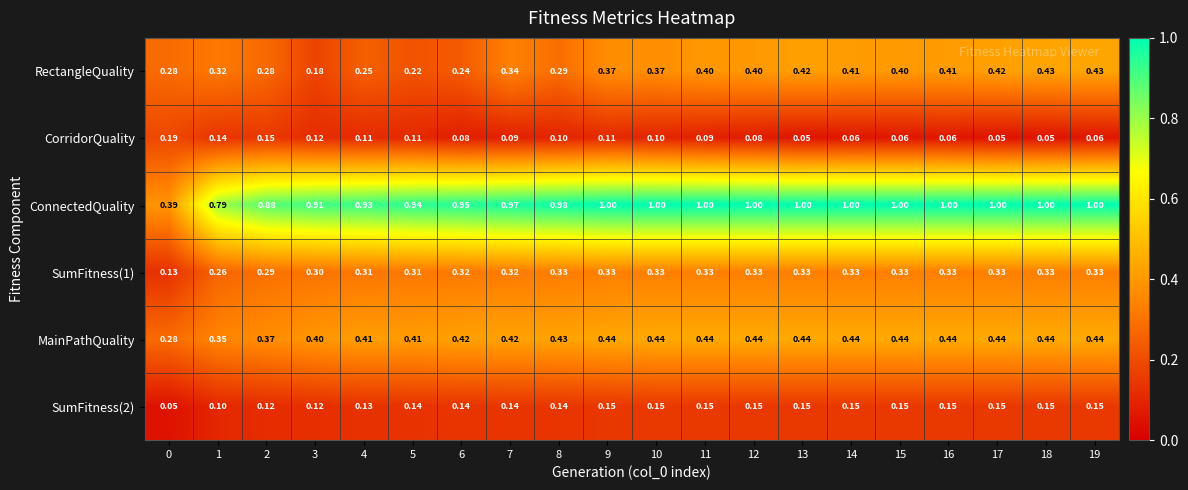

Which series changed the most between 5 and 8?

RectangleQuality